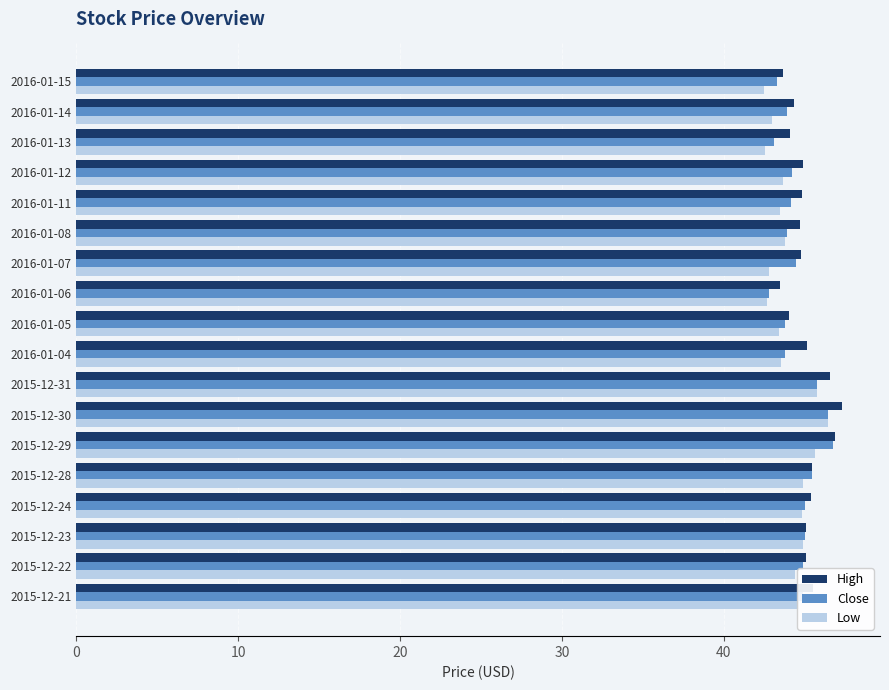

The value of High at 2016-01-13 is 18.7. True or false?

False